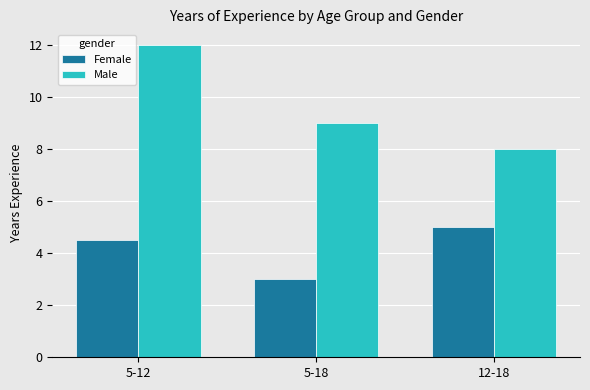

How many data points does each series have?

3